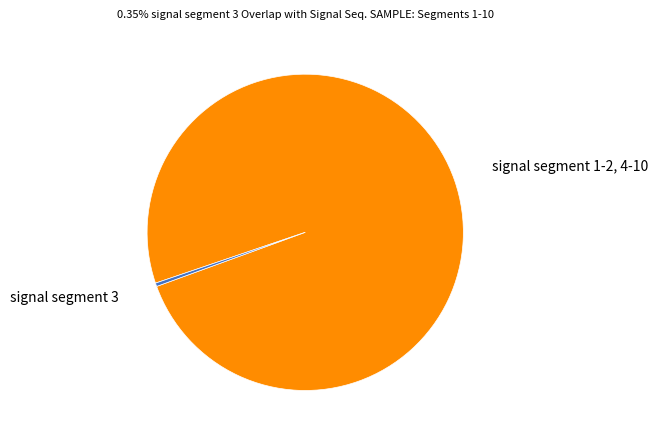

Rank the categories by value from lowest to highest.

signal segment 3, signal segment 1-2, 4-10